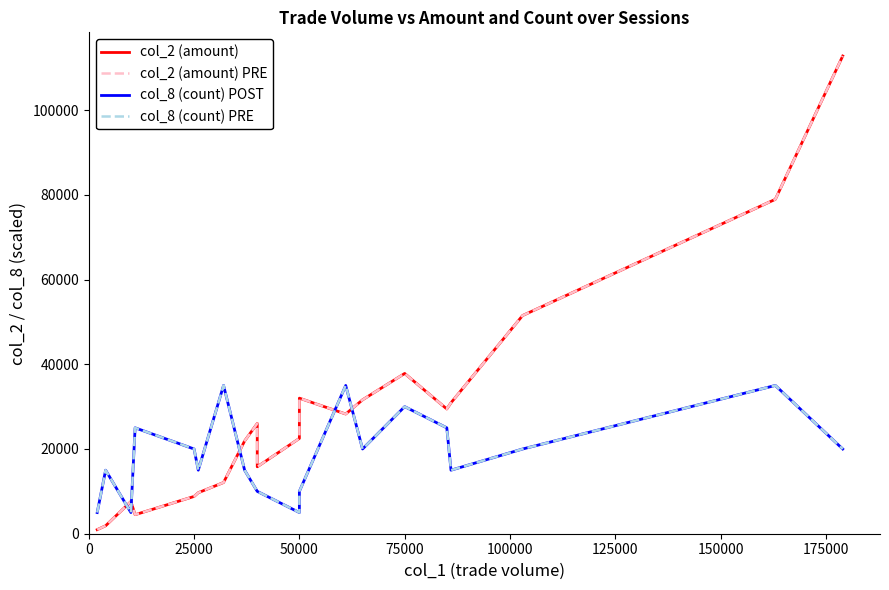

True or false: col_2 (amount) has a value of 9157 at 50000.

False